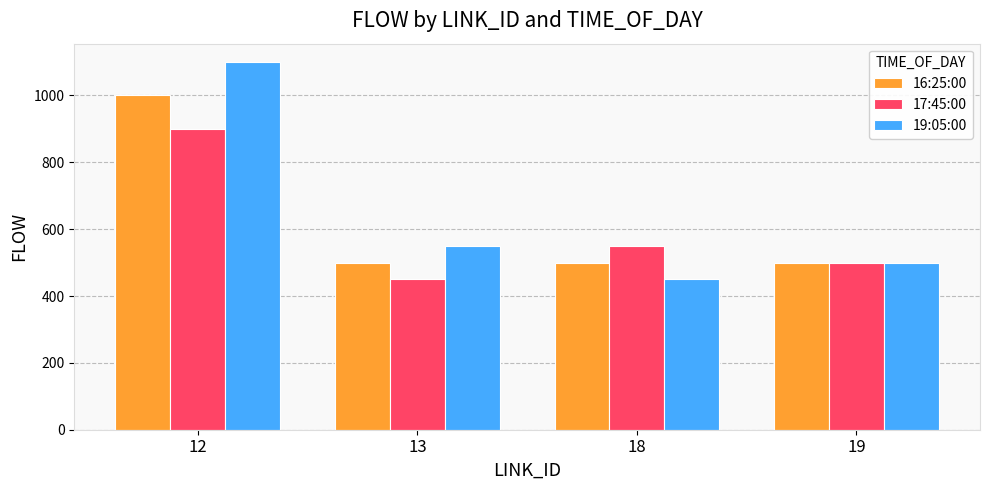

What is the maximum value for 16:25:00?

1000